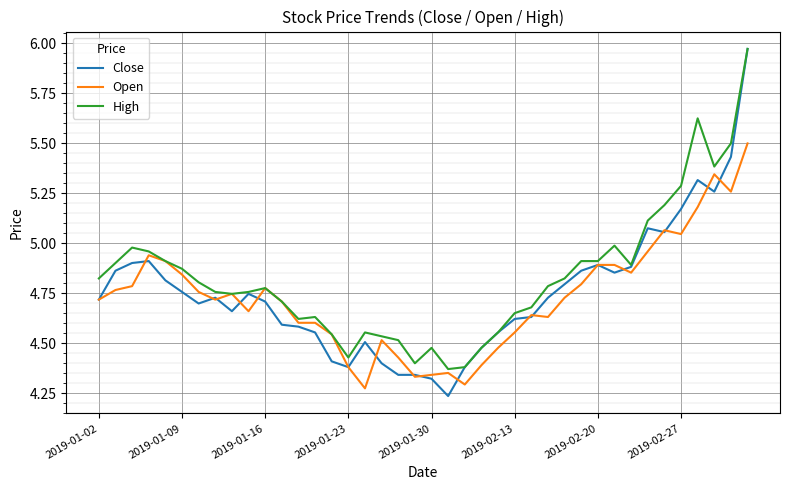

Which series has the largest total across all categories?

High